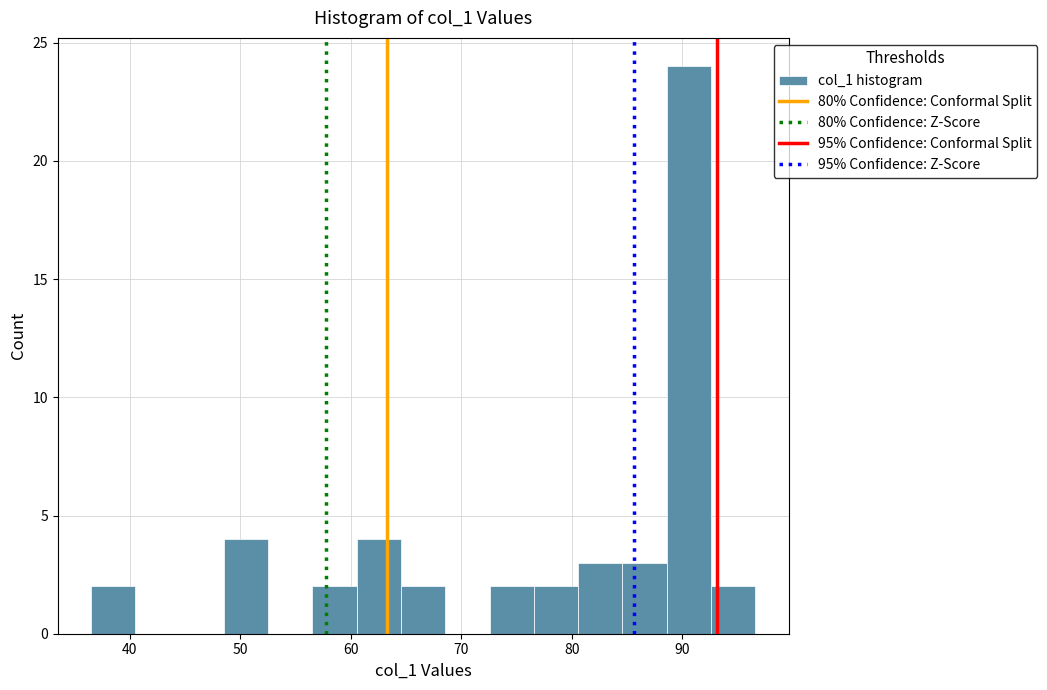

Which range on the x-axis has the tallest bar?

89 to 93